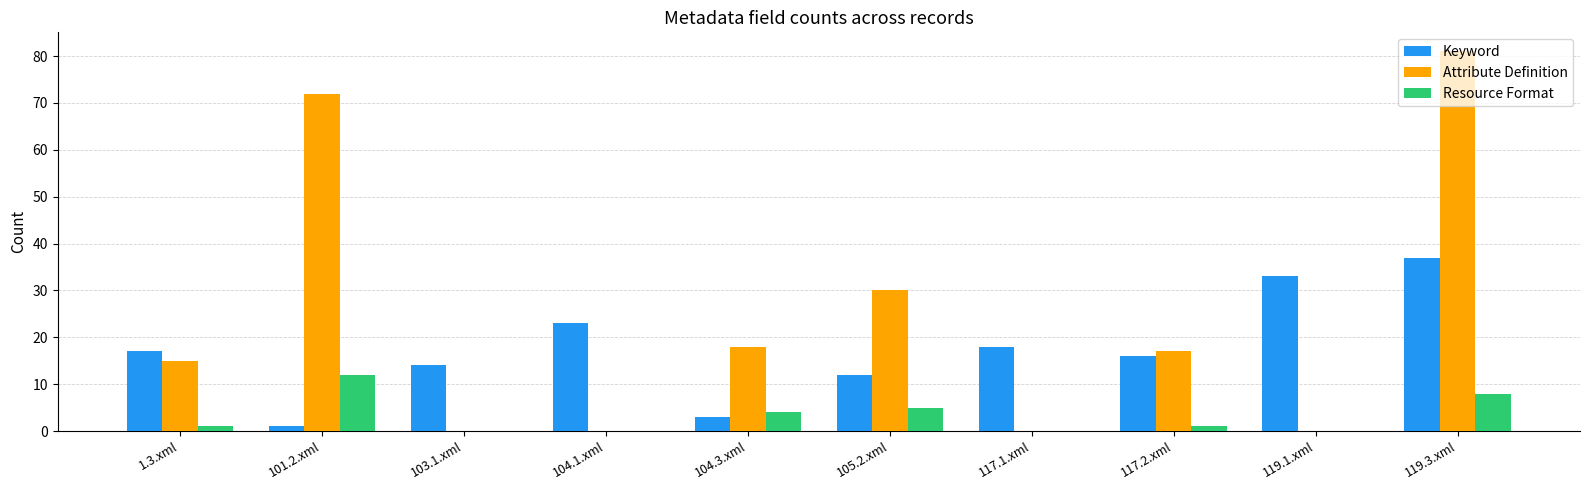

Is the value of Keyword at 105.2.xml greater than the value of Resource Format at 1.3.xml?

Yes